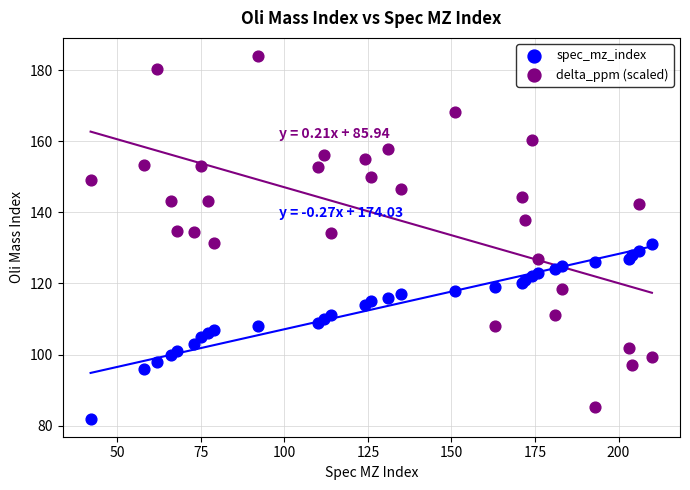

Which series has the largest Y range (max minus min)?

delta_ppm (scaled)